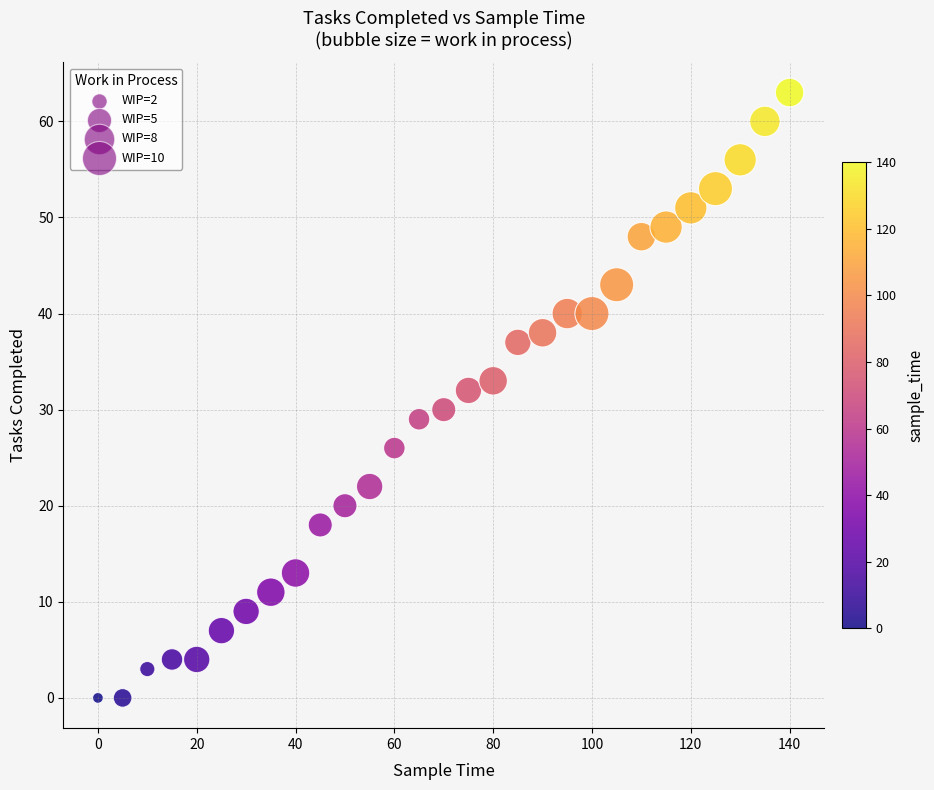

What is the range of X values (max minus min)?

140